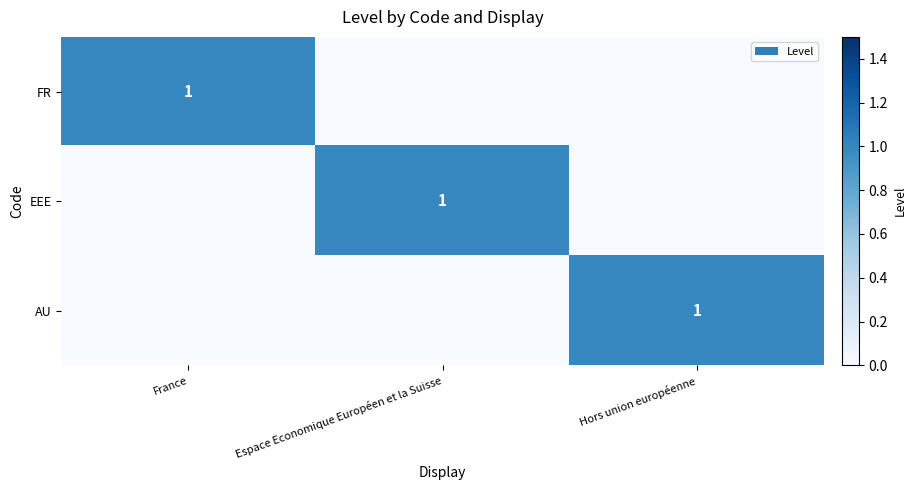

The AU series shows 1 at Hors union européenne. True or false?

True